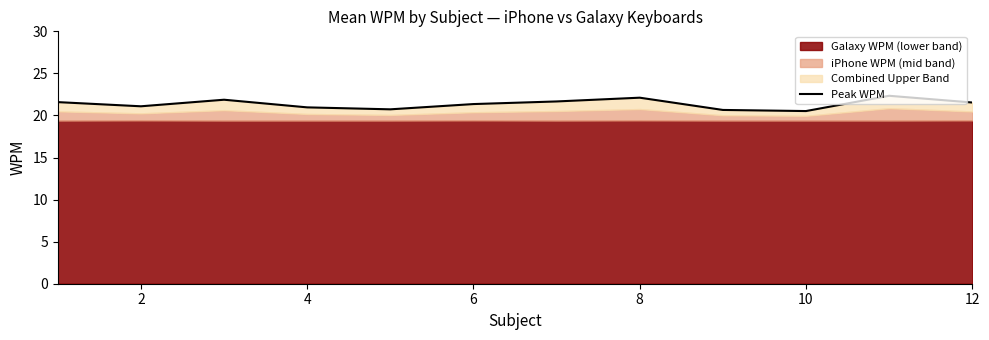

What is the minimum value shown in the chart?

20.5